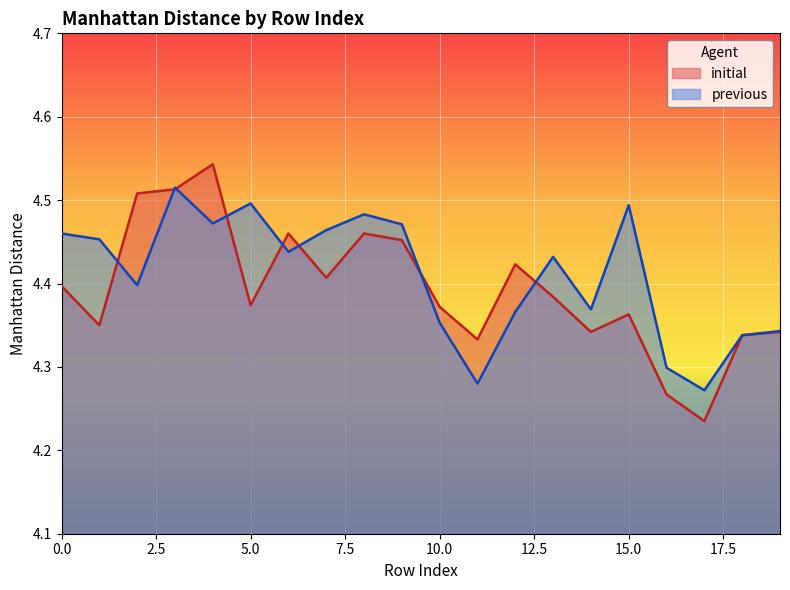

Rank the categories by previous value from lowest to highest.

17, 11, 16, 18, 19, 10, 12, 14, 2, 13, 6, 1, 0, 7, 9, 4, 8, 15, 5, 3